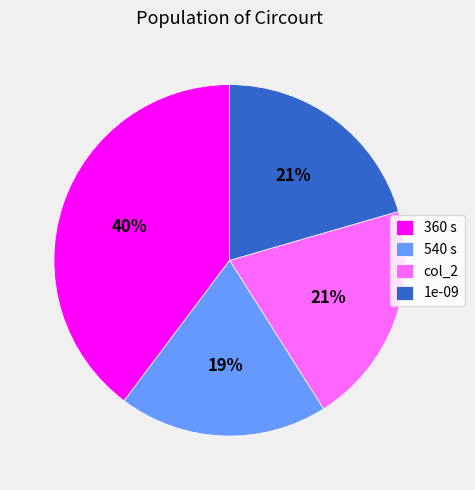

Is it true that 1e-09 is 12% of the pie?

False